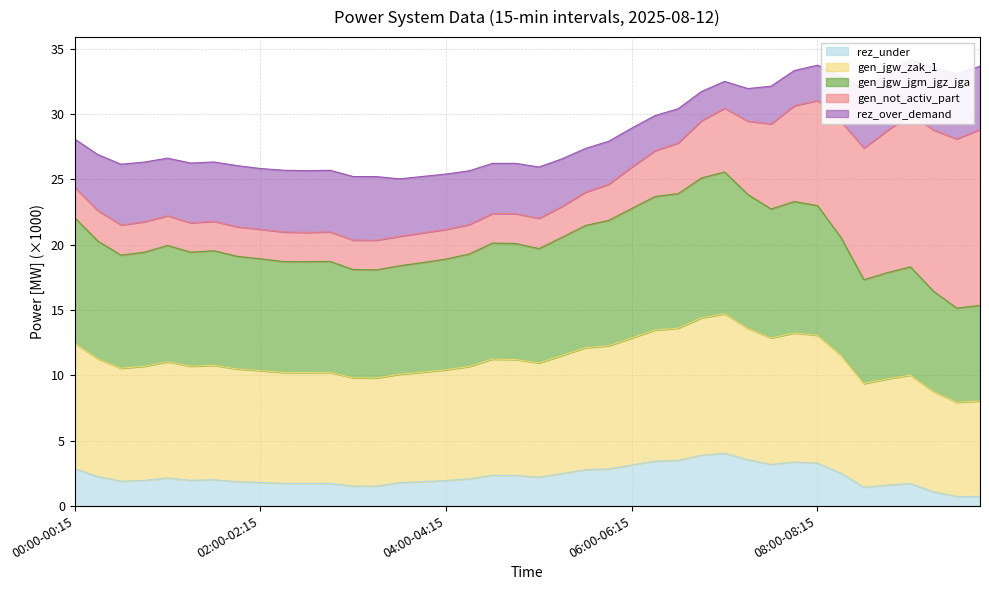

Which category has the lowest value in the rez_under series?

09:30-09:45